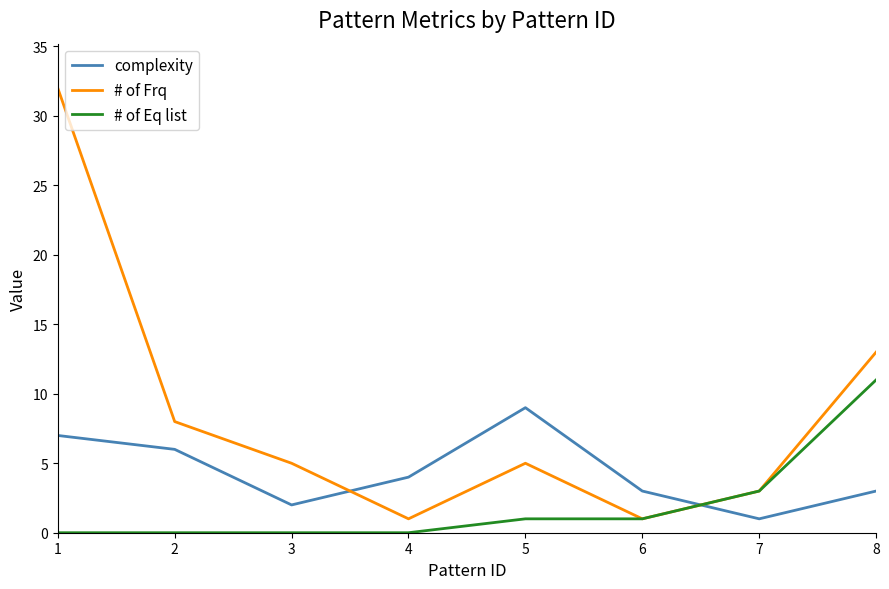

Which series has the largest total across all categories?

# of Frq